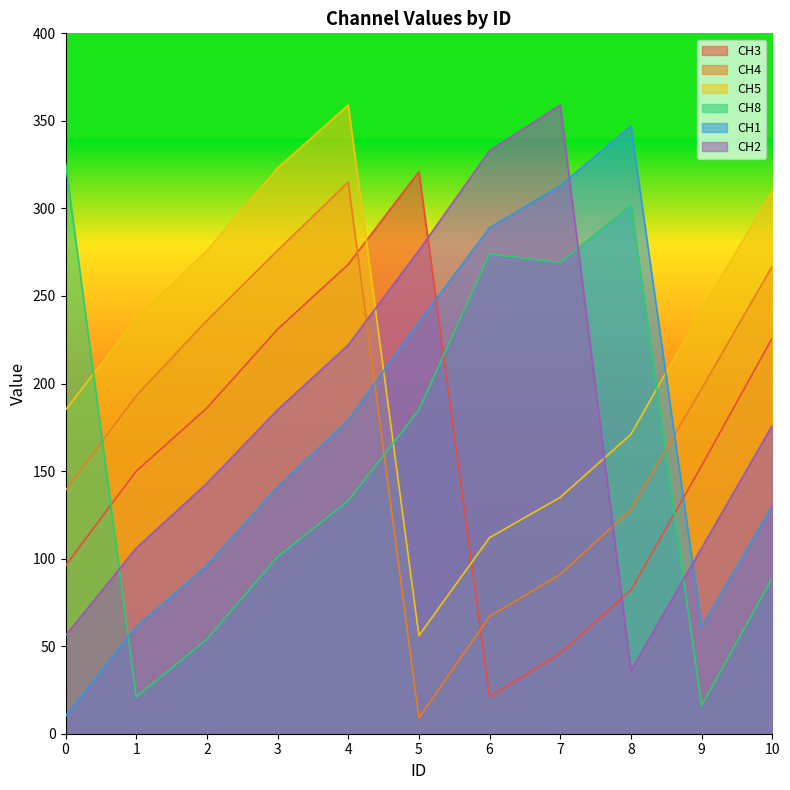

Count the number of data series in this chart.

6